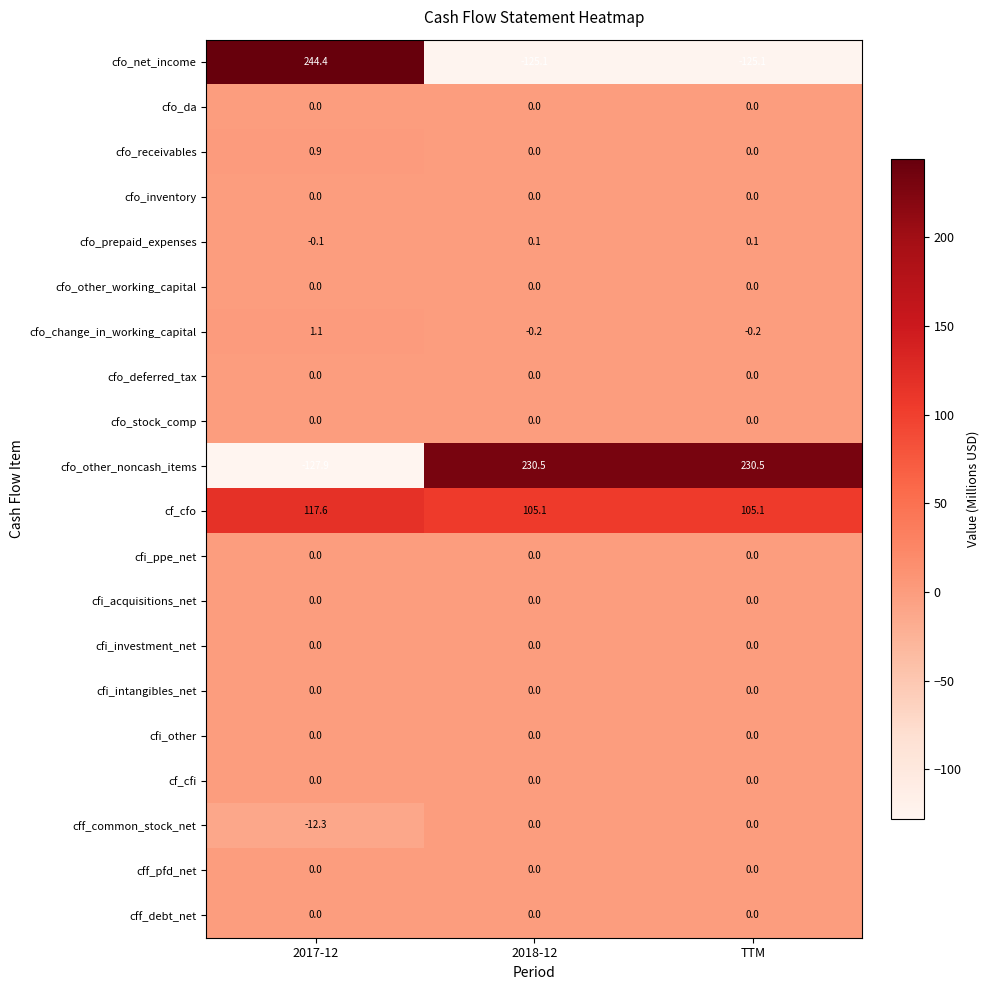

The value of cfo_net_income at 2018-12 is -48.6. True or false?

False